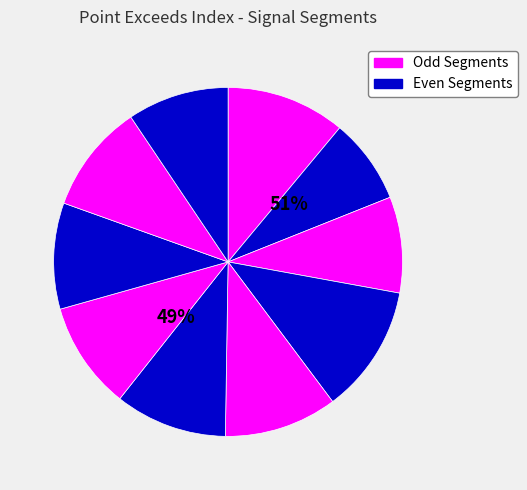

Is it true that signal segment 7 is 1% of the pie?

False